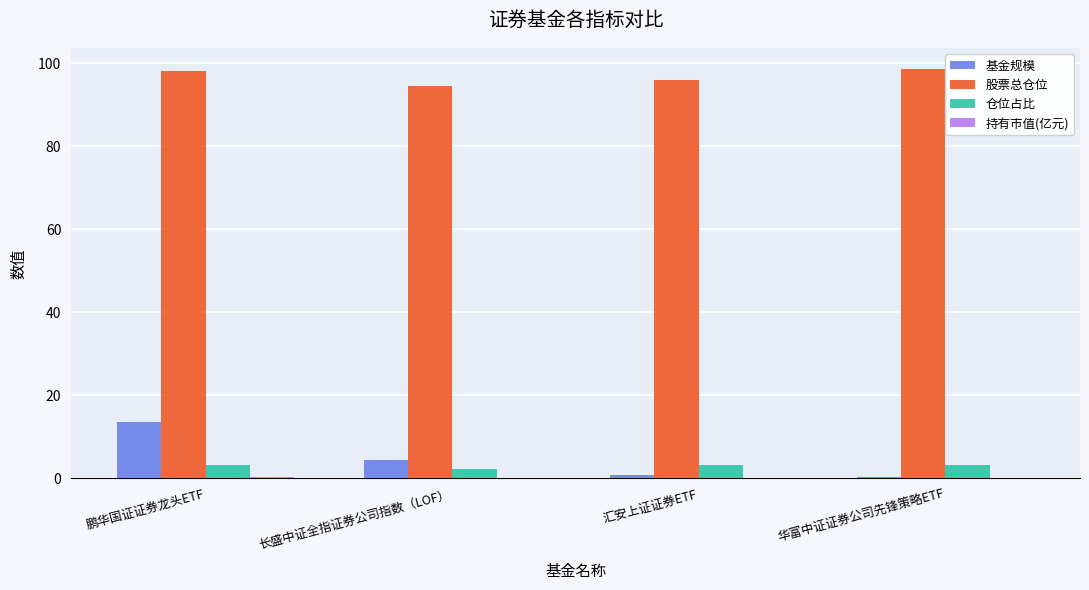

Where is 基金规模 nearest to the value 6?

长盛中证全指证券公司指数（LOF）